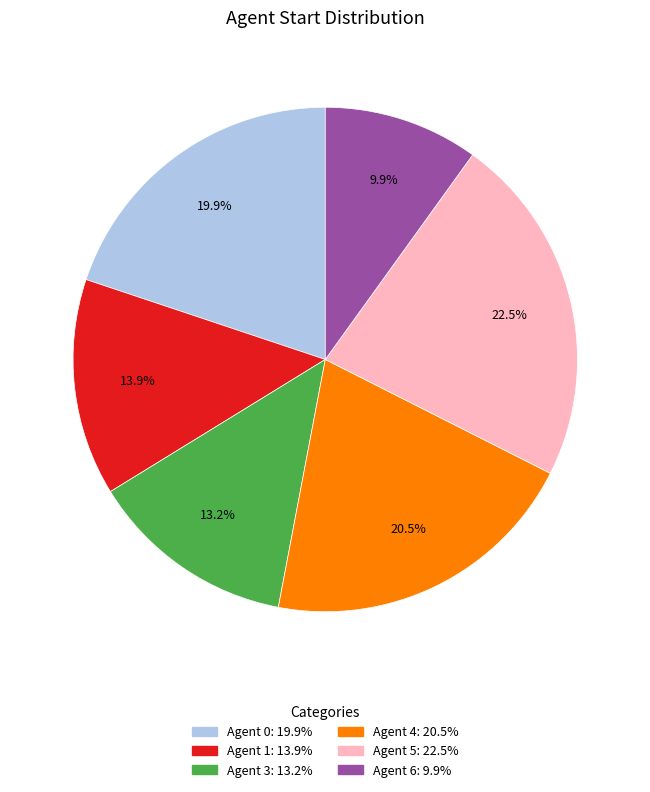

How many segments does this pie chart have?

6